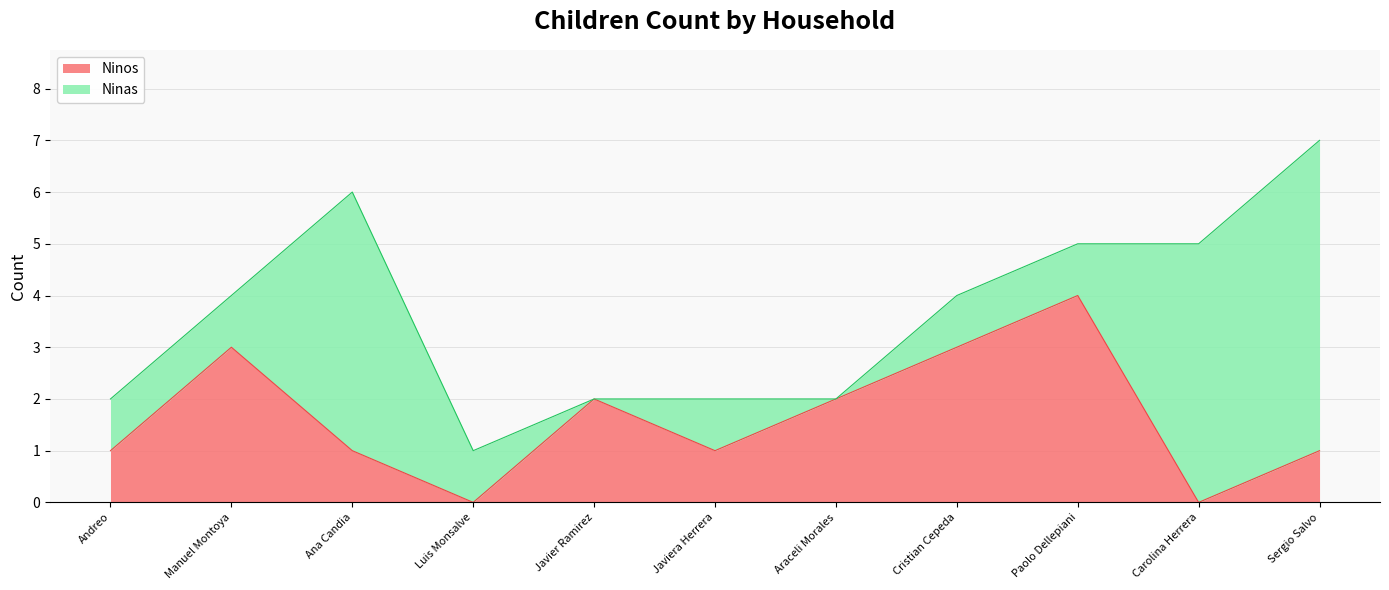

Where is the data nearest to the value 2?

Javier Ramirez